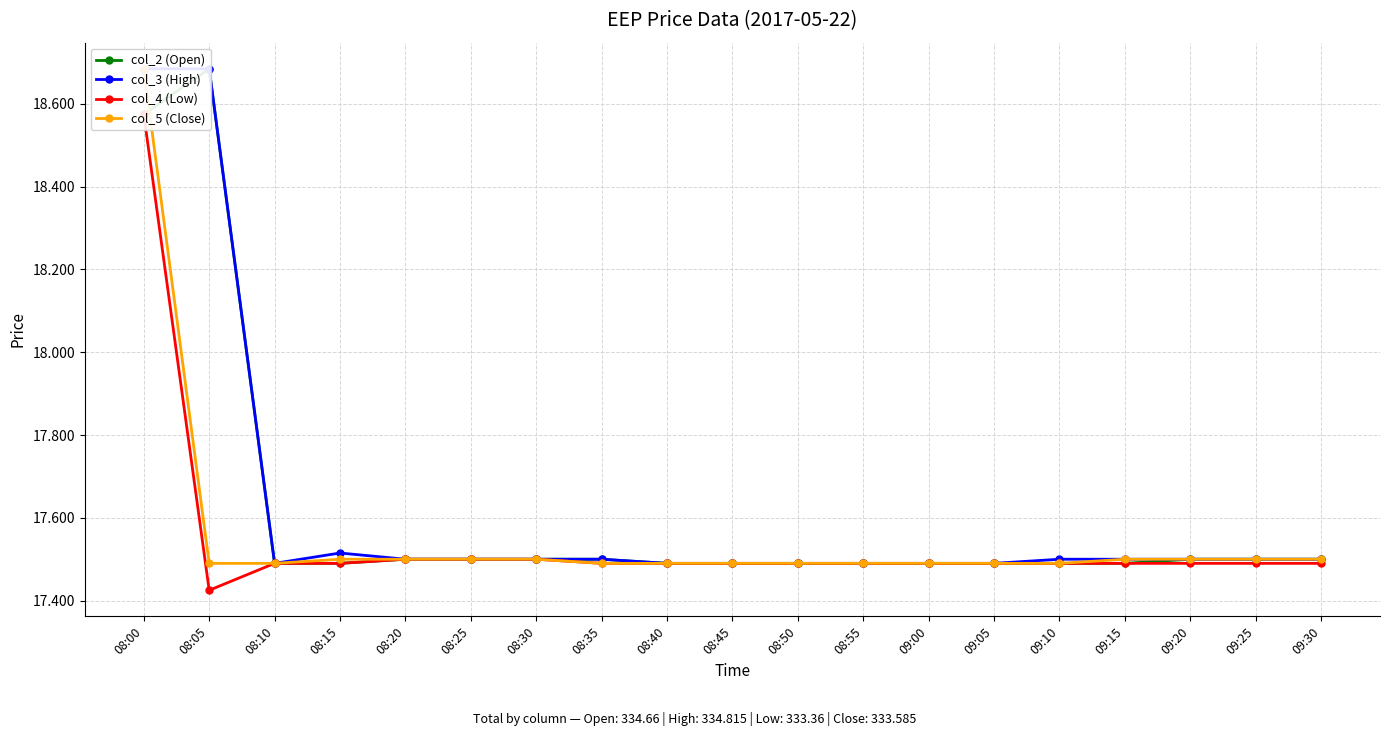

Which series changed the most between 09:00 and 09:05?

col_2 (Open)